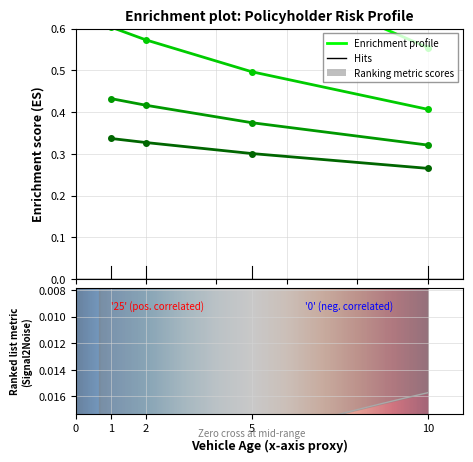

What is the minimum value for age_45?

0.3